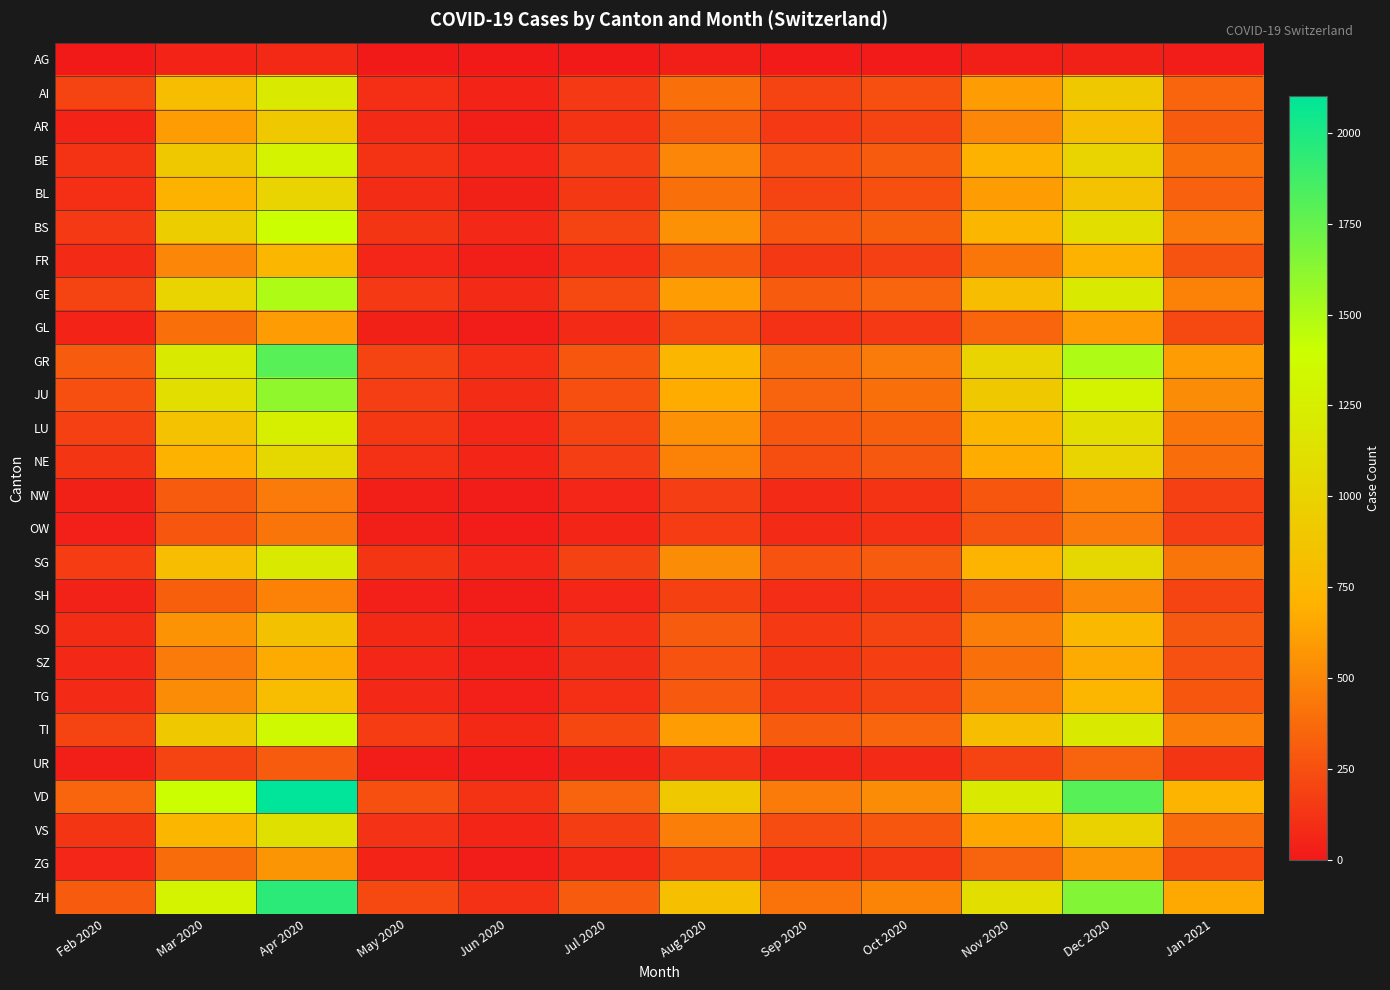

What is the smallest value displayed?

2